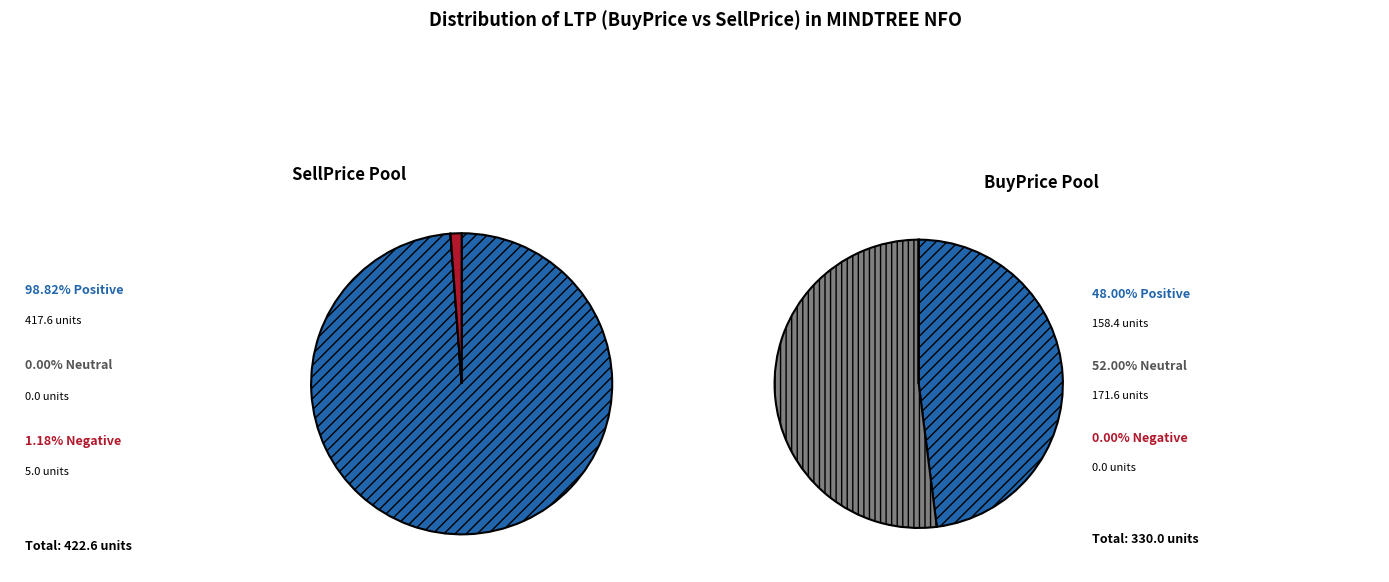

Which series has the widest spread of values?

Positive